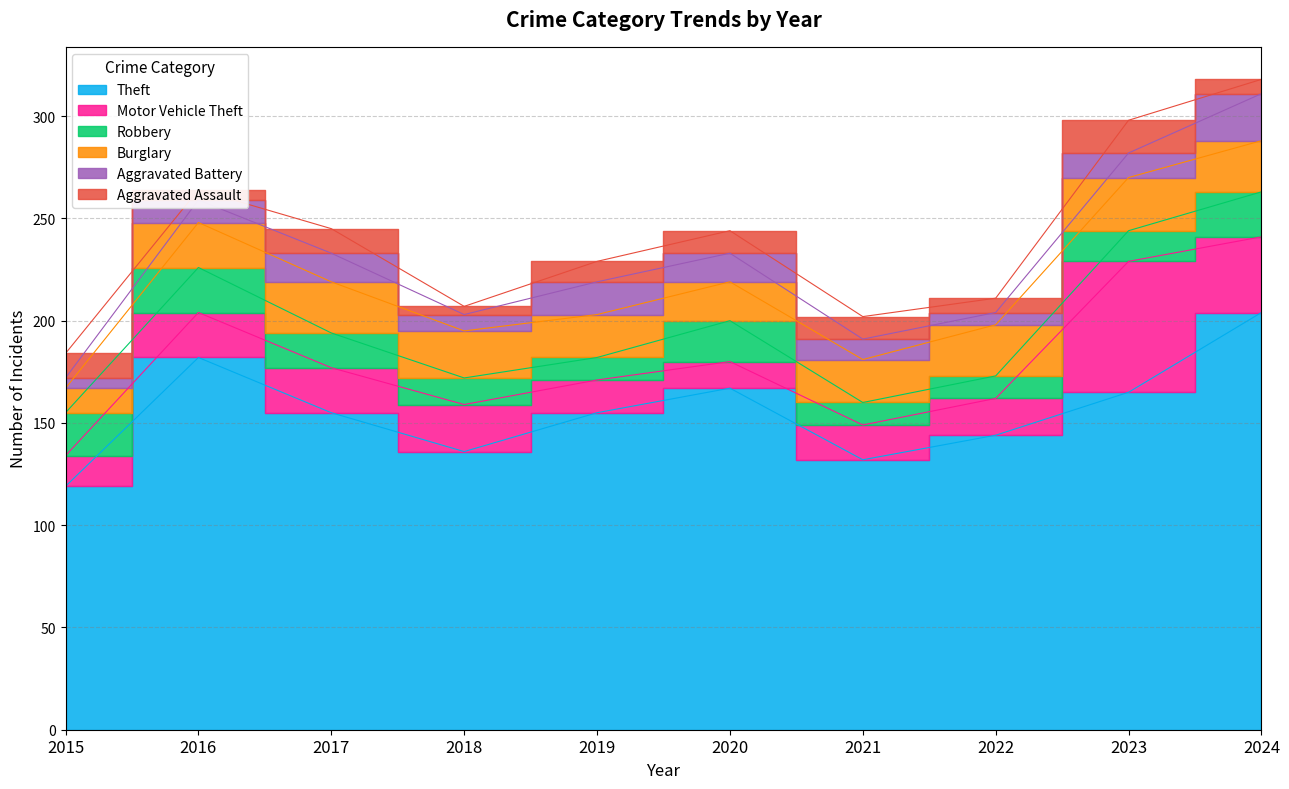

Which series has the widest spread of values?

Theft